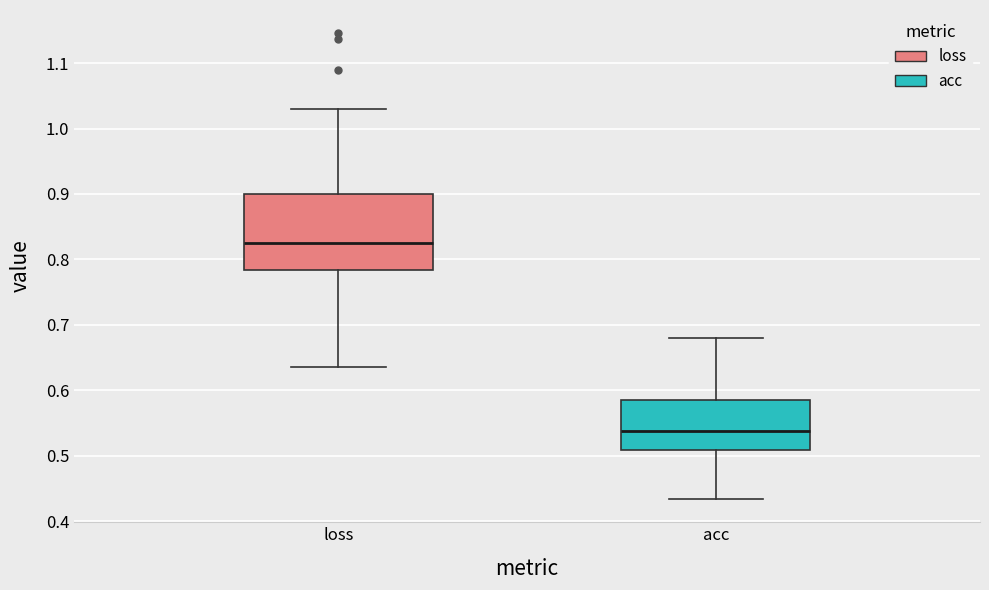

Reading left to right, transcribe this box plot: for each box, give where its median line is, the range the box spans, and where its two whiskers end, as read against the y-axis. The values are not printed on the chart, so give them approximately, as read against the axis.

loss: median 0.83, box 0.78 to 0.90, whiskers 0.64 to 1.03
acc: median 0.54, box 0.51 to 0.58, whiskers 0.43 to 0.68